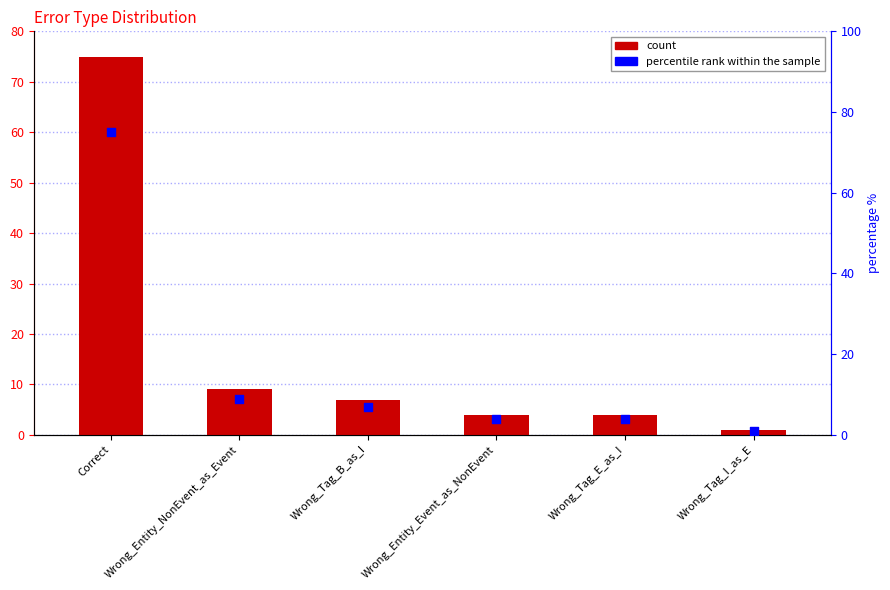

Which series has the largest total across all categories?

count